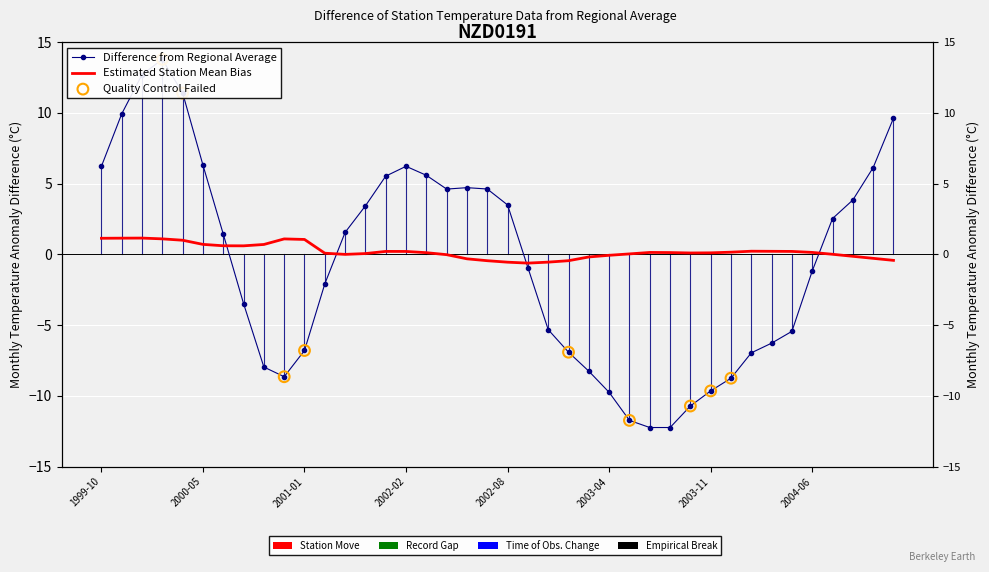

Is the value of Smooth_Value at 2002-12 greater than the value of nzd0191_Average_Value at 1999-12?

No